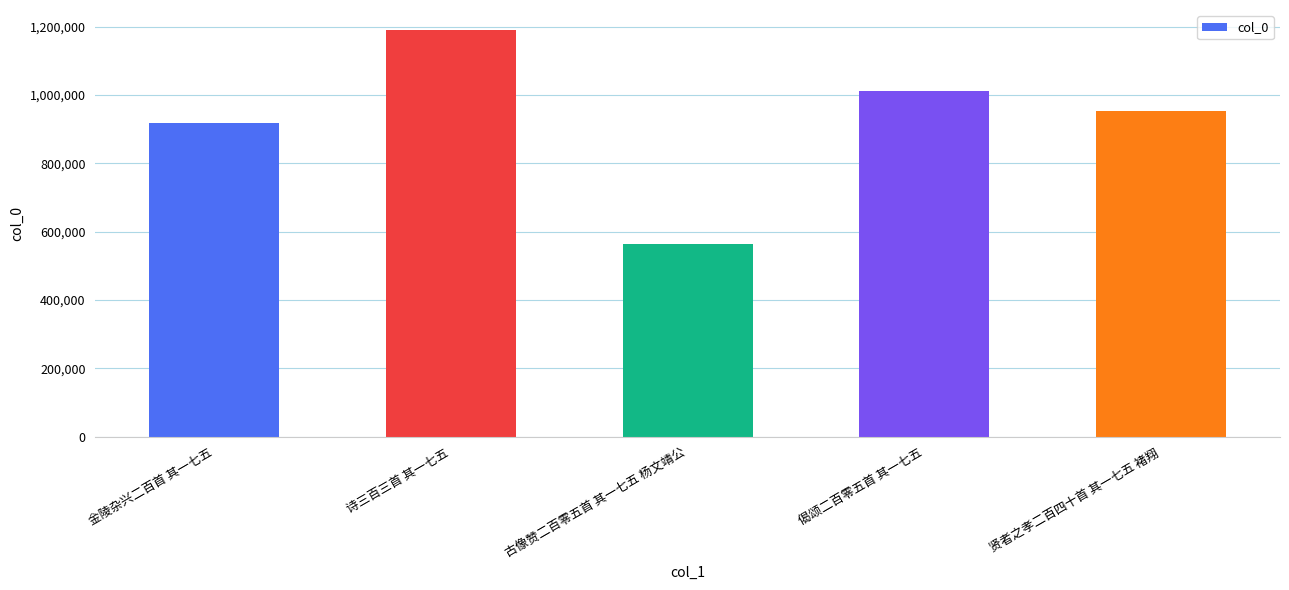

How many values are below 952071?

2